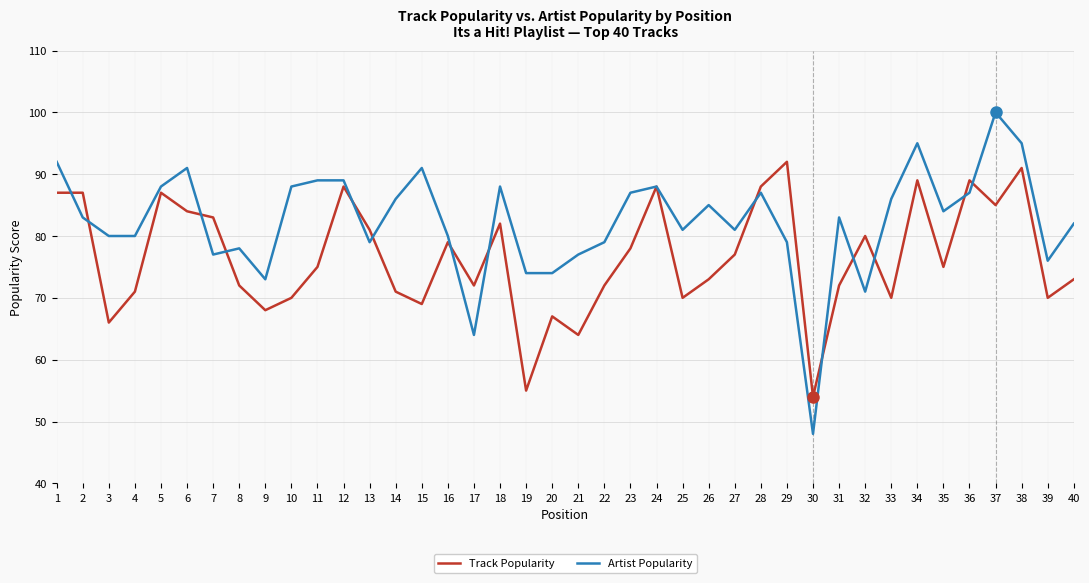

Reading right to left, list all the values displayed in this chart.

Track Popularity: 73	70	91	85	89	75	89	70	80	72	54	92	88	77	73	70	88	78	72	64	67	55	82	72	79	69	71	81	88	75	70	68	72	83	84	87	71	66	87	87
Artist Popularity: 82	76	95	100	87	84	95	86	71	83	48	79	87	81	85	81	88	87	79	77	74	74	88	64	80	91	86	79	89	89	88	73	78	77	91	88	80	80	83	92